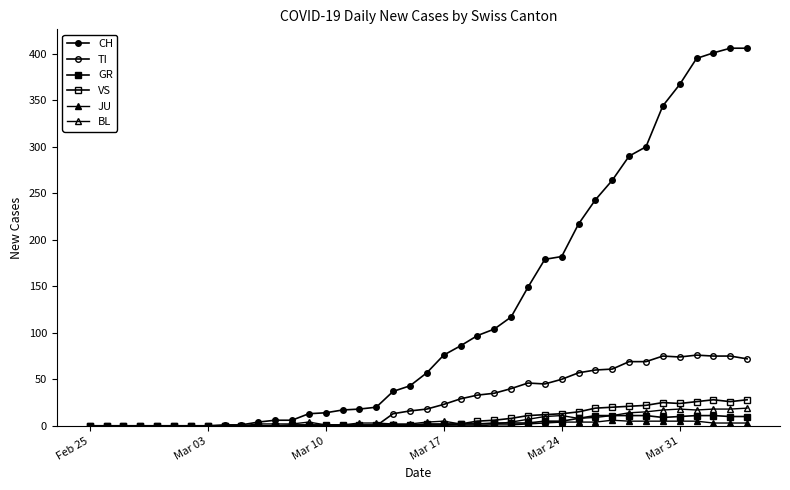

How many series are shown in this chart?

6